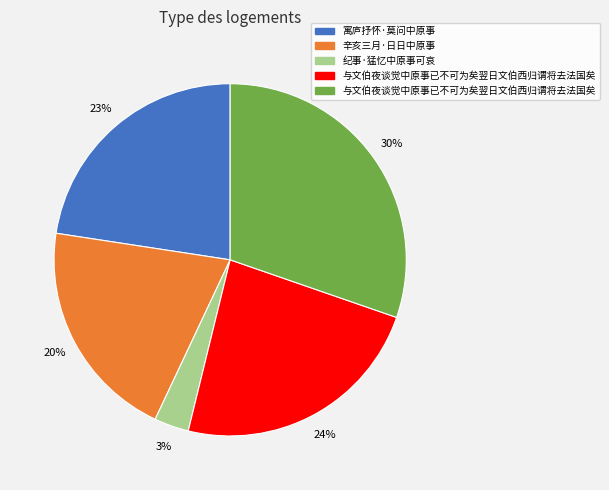

Does any single category account for the majority?

No